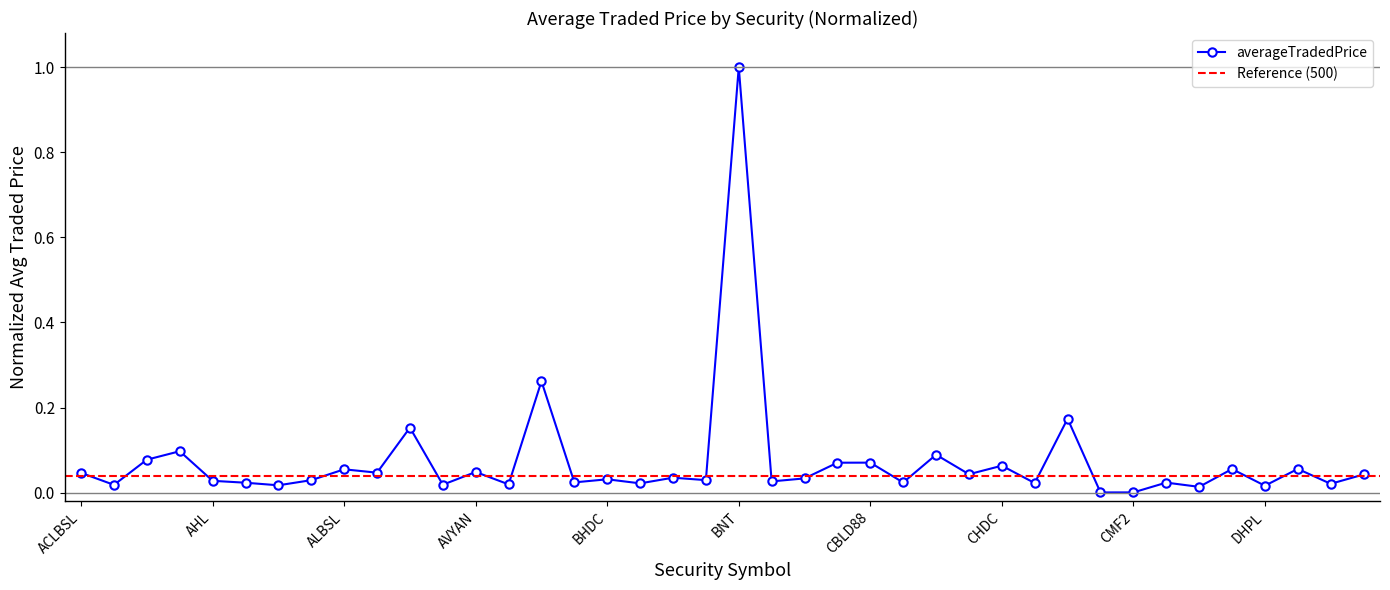

How many categories are shown in the chart?

40